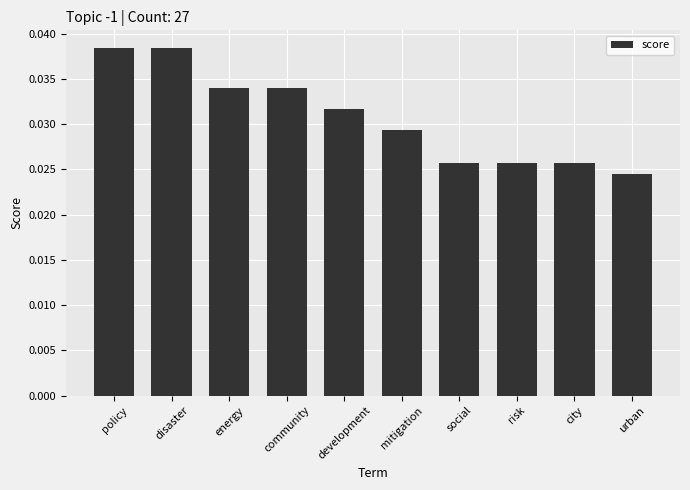

How many values are between 0 and 1?

10